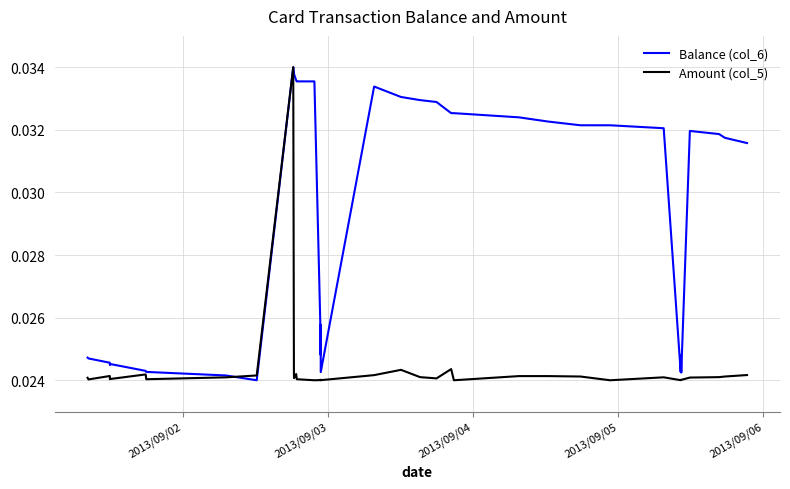

Which series has the largest total across all categories?

Balance (col_6)